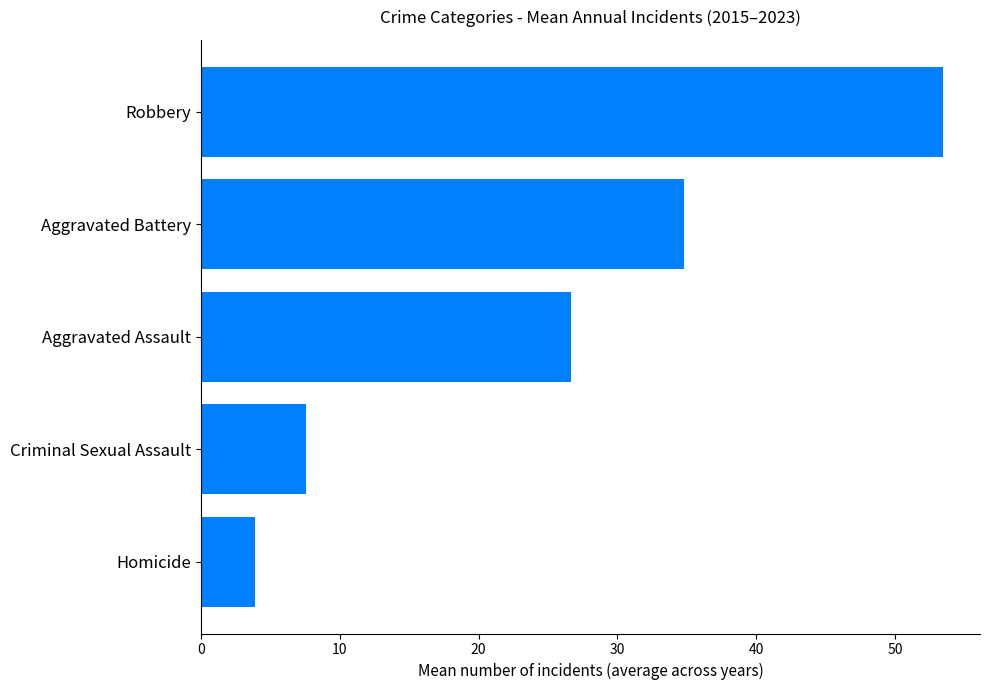

True or false: the data shows 3.9 at Homicide.

True